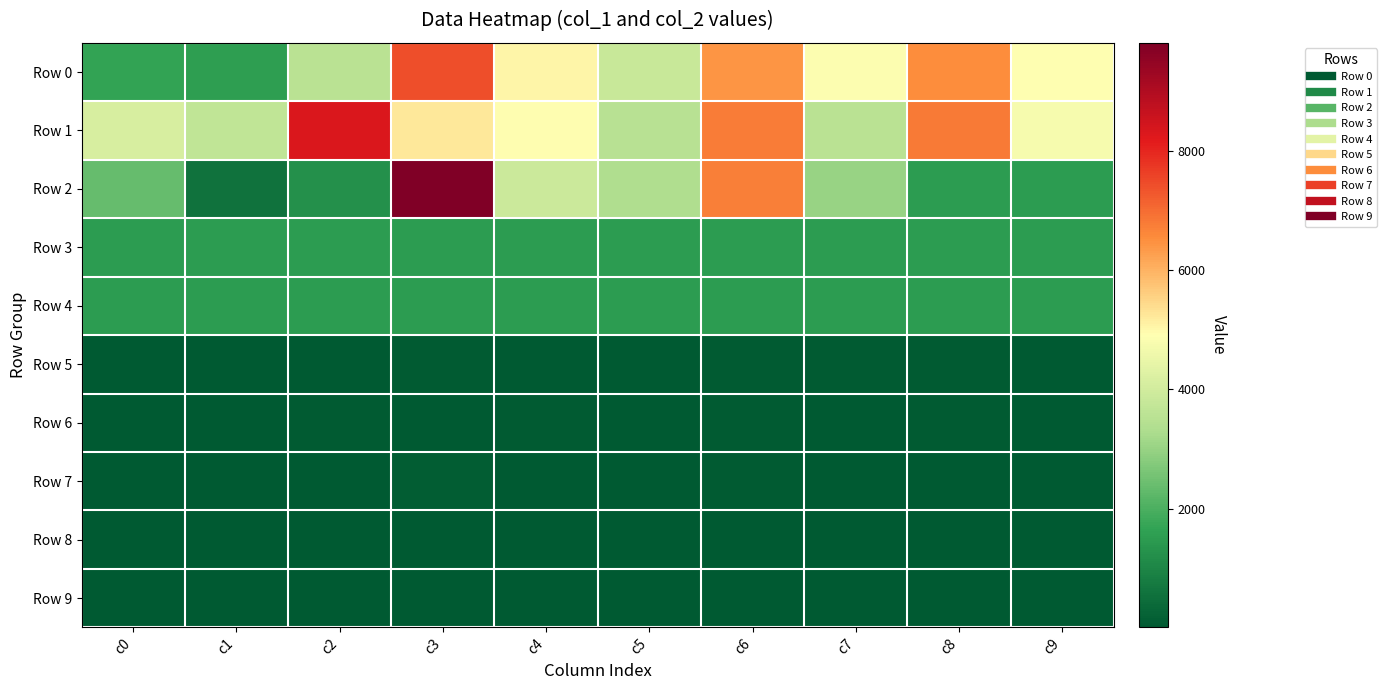

How many series are shown in this chart?

10